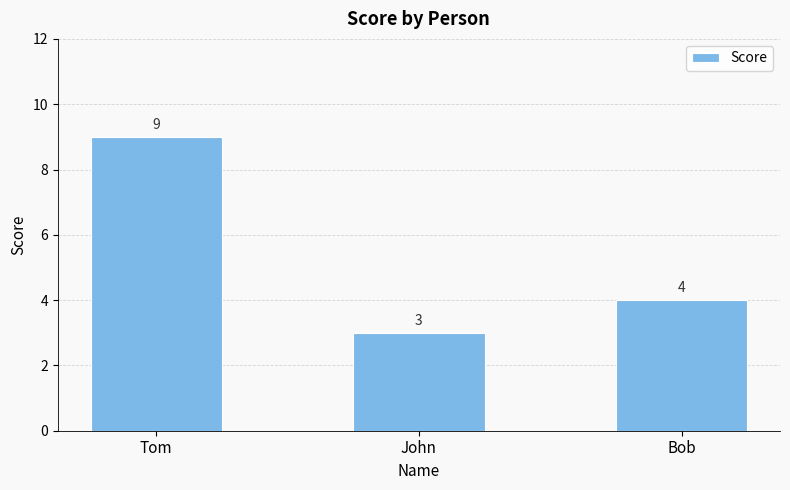

The value at Bob is 2. True or false?

False